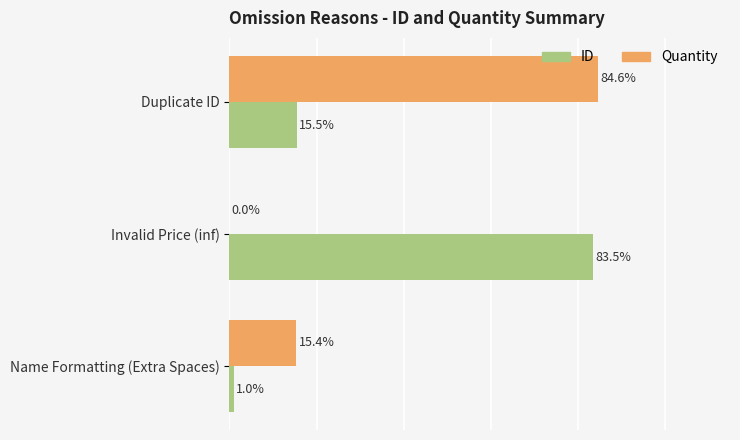

Which label corresponds to the largest value in the chart?

Duplicate ID